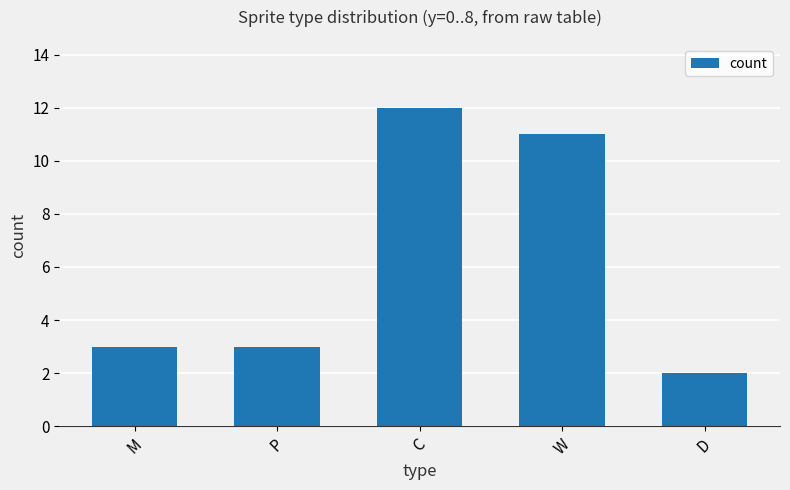

Reading left to right, extract all data points from this chart.

3	3	12	11	2